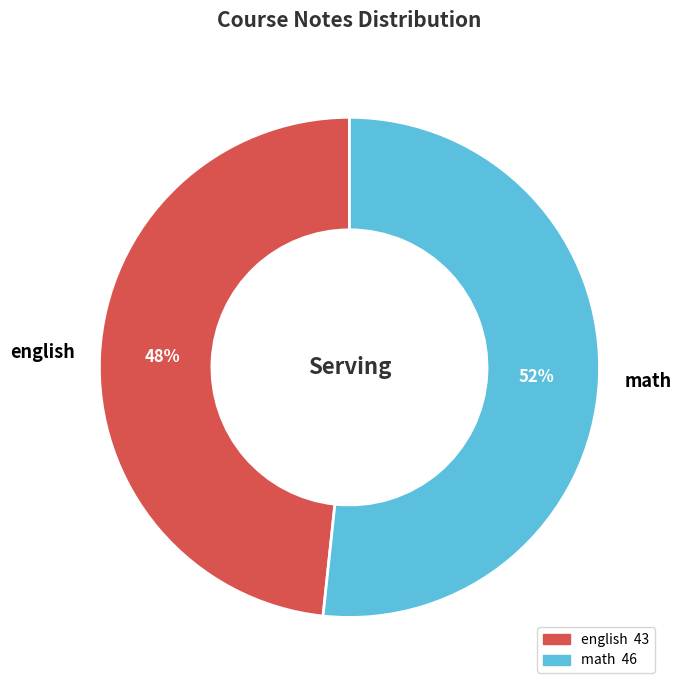

Count the number of slices in the pie.

2